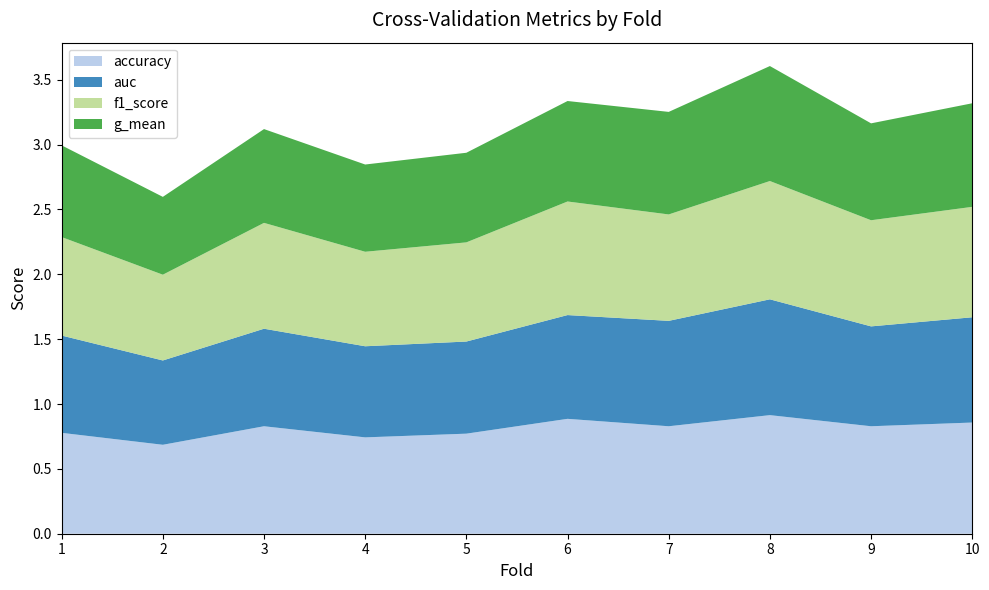

Reading left to right, extract all data points from this chart.

accuracy: 1=0.8	2=0.7	3=0.8	4=0.7	5=0.8	6=0.9	7=0.8	8=0.9	9=0.8	10=0.9
auc: 1=0.8	2=0.7	3=0.8	4=0.7	5=0.7	6=0.8	7=0.8	8=0.9	9=0.8	10=0.8
f1_score: 1=0.8	2=0.7	3=0.8	4=0.7	5=0.8	6=0.9	7=0.8	8=0.9	9=0.8	10=0.9
g_mean: 1=0.7	2=0.6	3=0.7	4=0.7	5=0.7	6=0.8	7=0.8	8=0.9	9=0.7	10=0.8